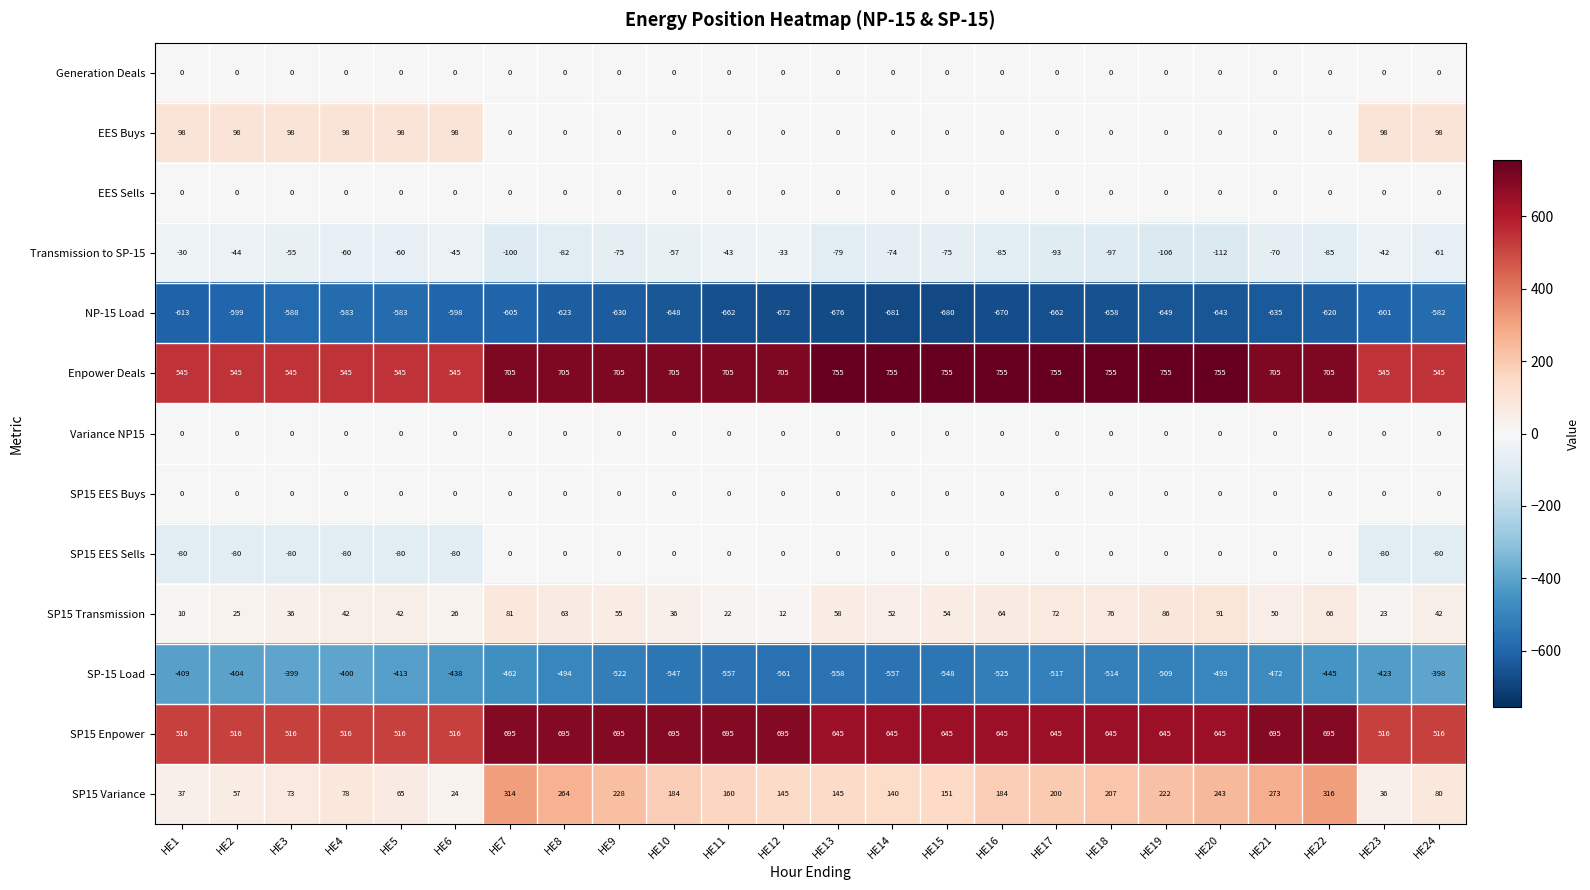

What is the difference between the second highest and minimum values in the SP15 Variance series?

290